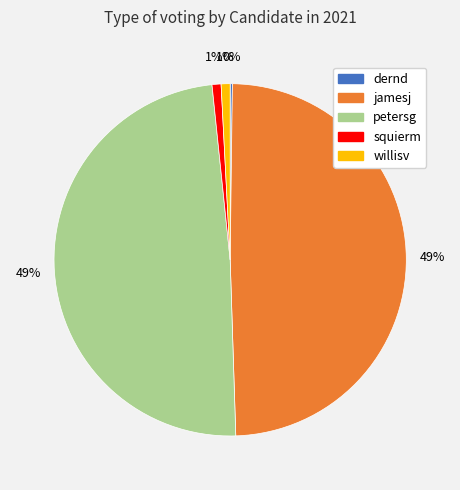

Combined, do willisv and squierm account for over 50%?

No